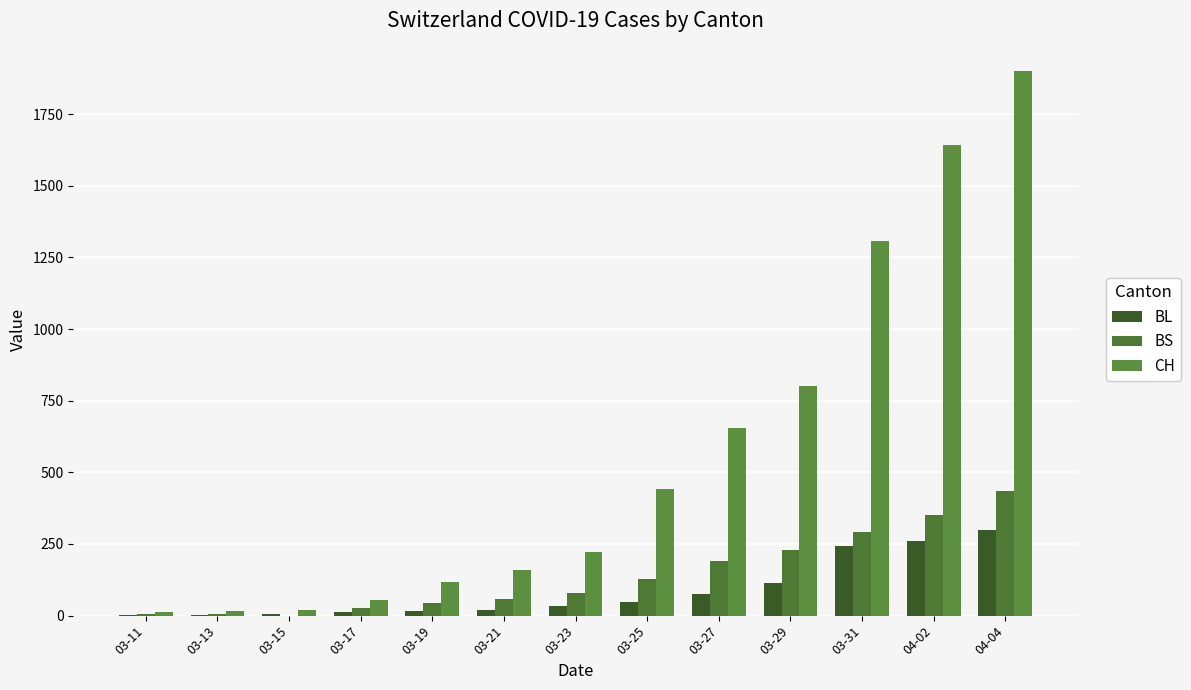

Are the bars grouped side by side (vs. stacked)?

Yes